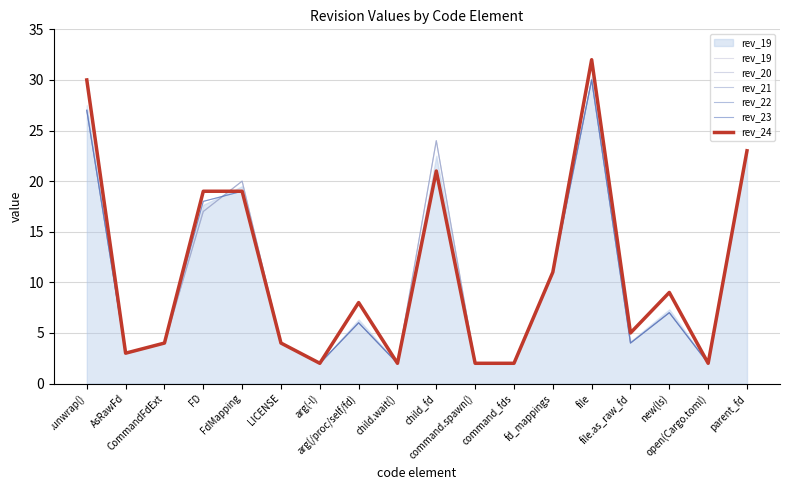

What position from the right is command.spawn()?

8